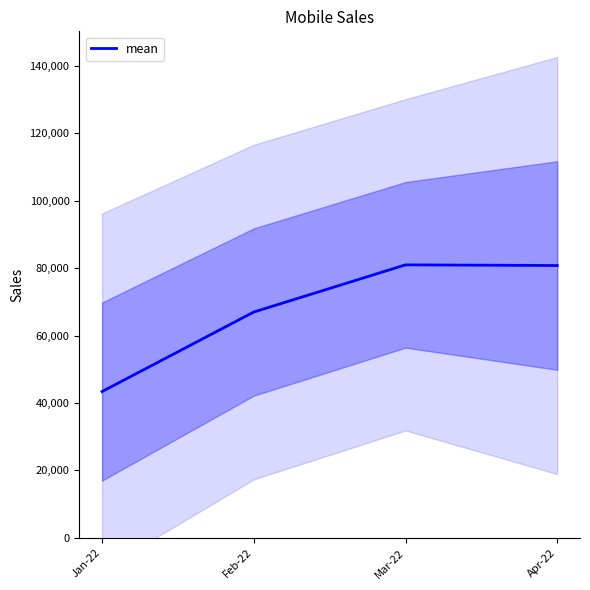

What value does the data have at Feb-22, to the nearest 50?

67000